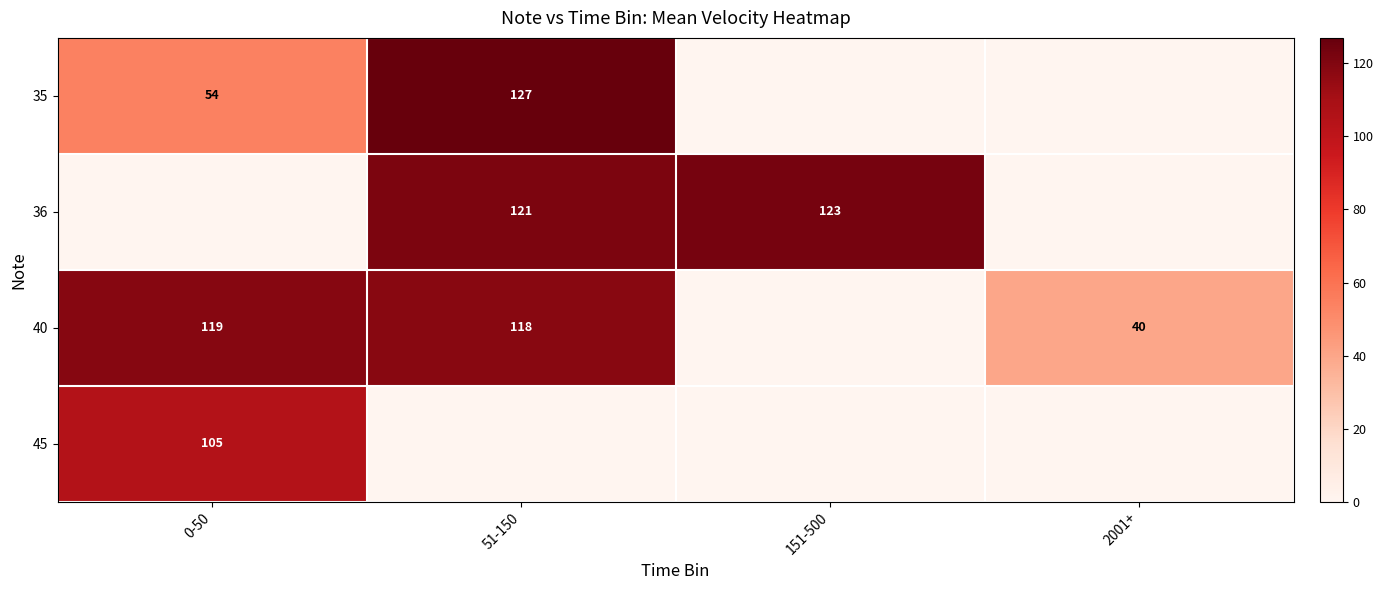

The value of 36 at 151-500 is 123. True or false?

True